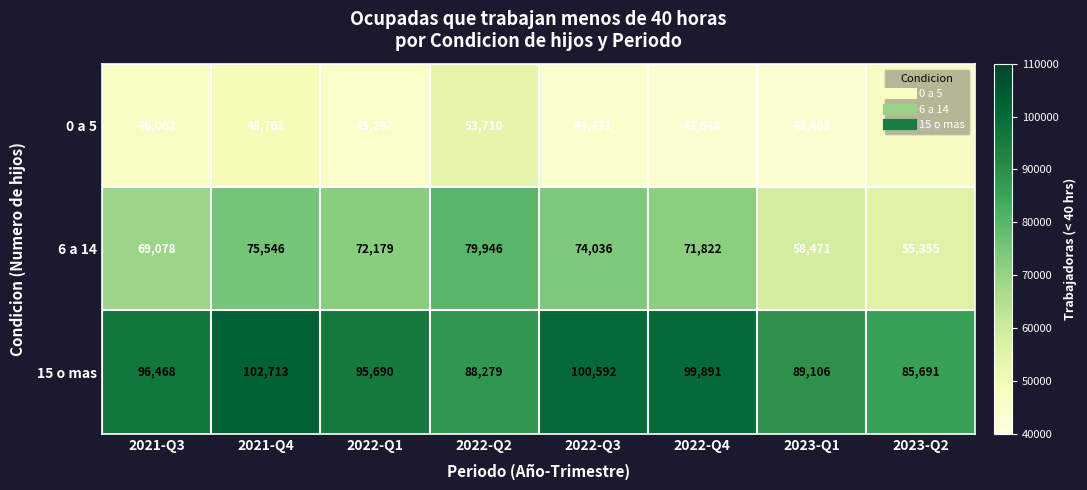

At which label is 15 o mas closest to 94202?

2022-Q1